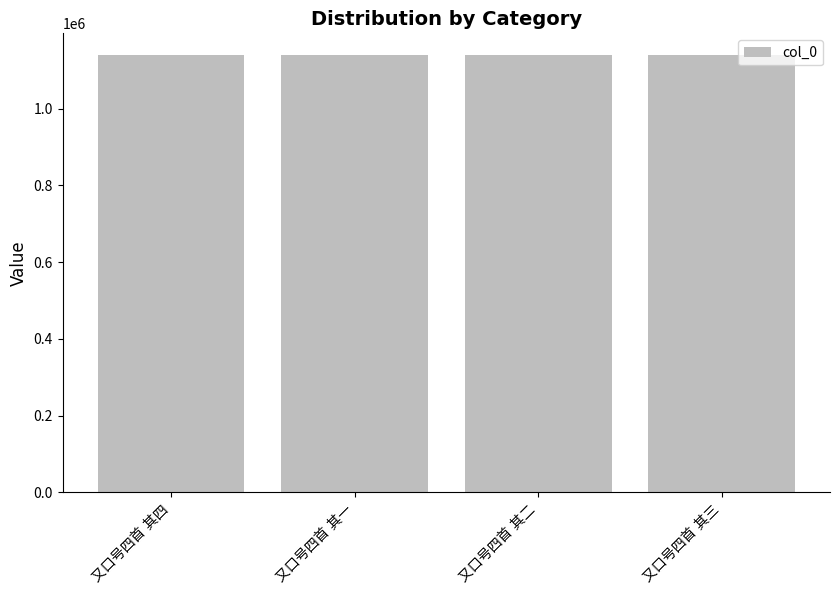

What is the greatest value displayed?

1138935